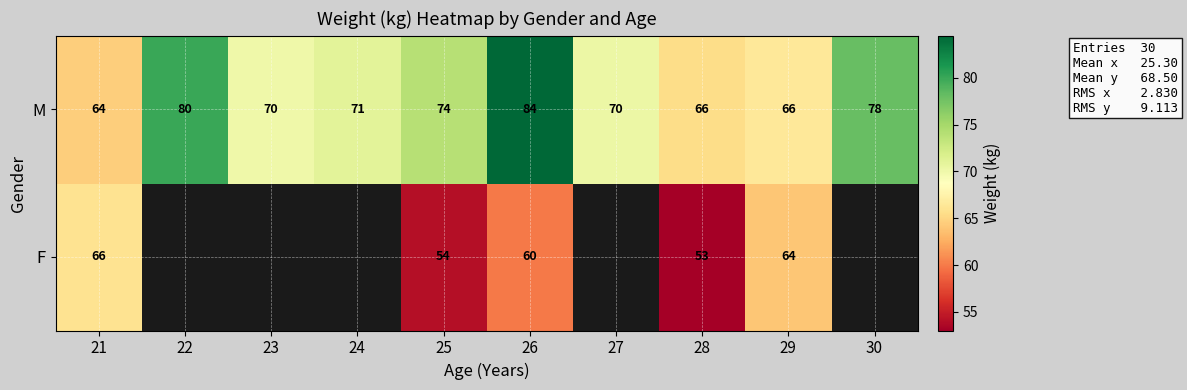

Between 24 and 30, which is larger?

30